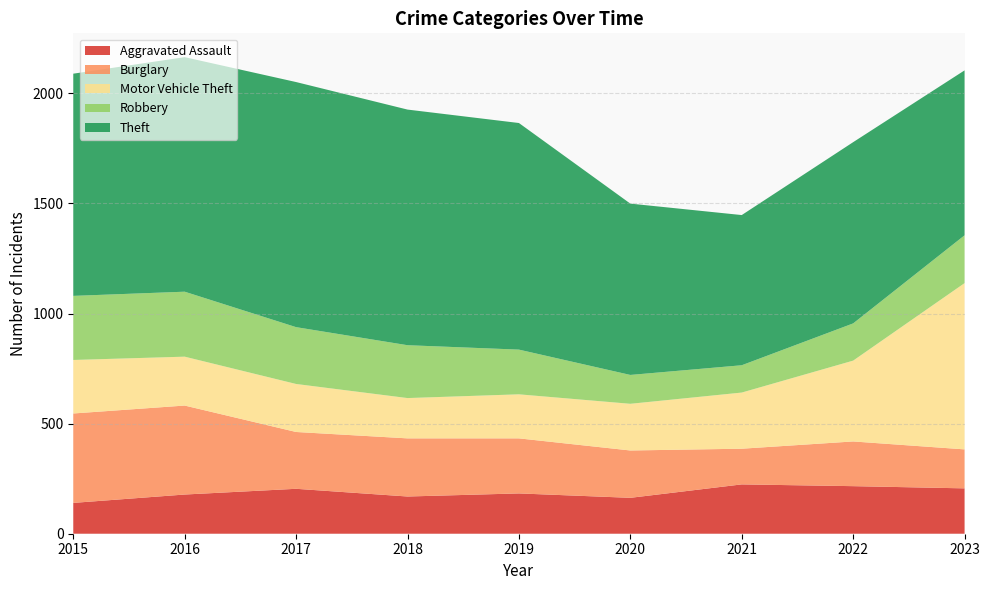

Reading left to right, what are all the values shown in this chart?

Aggravated Assault: 2015=140	2016=178	2017=204	2018=169	2019=183	2020=163	2021=224	2022=216	2023=206
Burglary: 2015=406	2016=404	2017=258	2018=264	2019=250	2020=215	2021=162	2022=203	2023=177
Motor Vehicle Theft: 2015=243	2016=222	2017=218	2018=183	2019=200	2020=212	2021=255	2022=367	2023=755
Robbery: 2015=291	2016=295	2017=258	2018=240	2019=203	2020=131	2021=124	2022=169	2023=217
Theft: 2015=1009	2016=1065	2017=1113	2018=1070	2019=1029	2020=778	2021=682	2022=823	2023=749